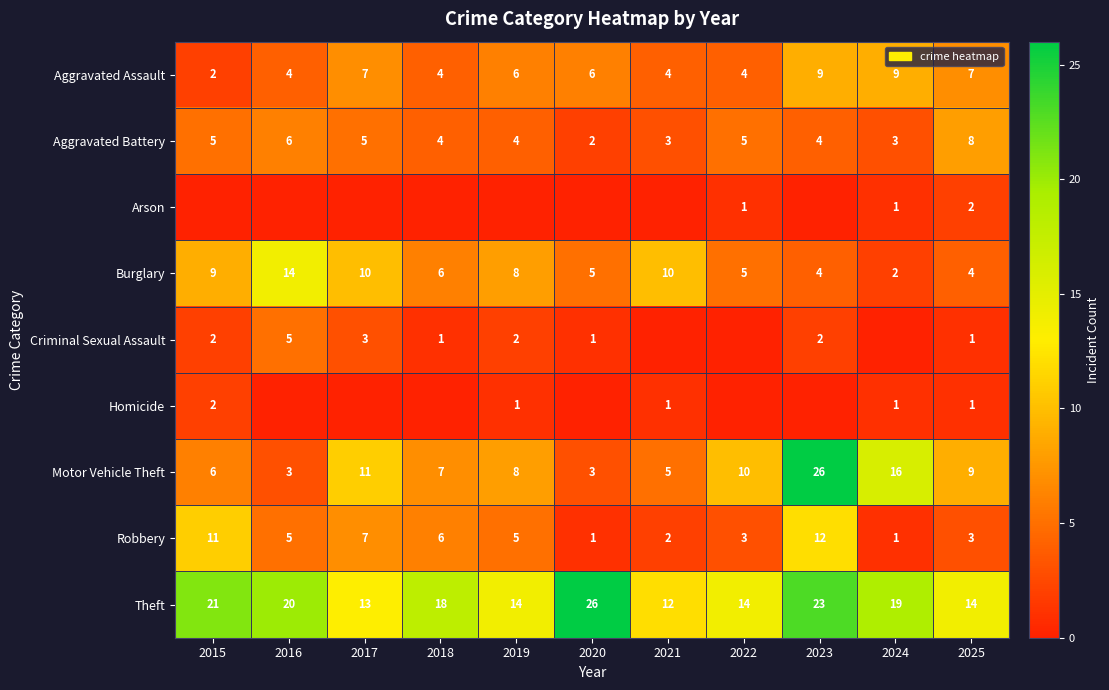

Read the Aggravated Battery value at 2025.

8